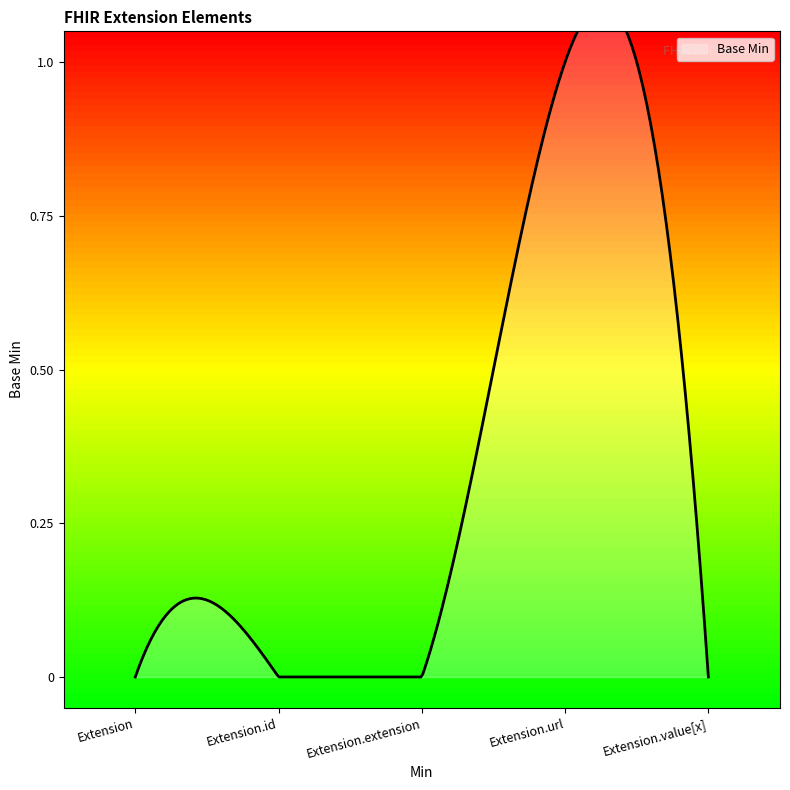

Reading left to right, transcribe all the data shown in this chart.

0	0	0	1	0